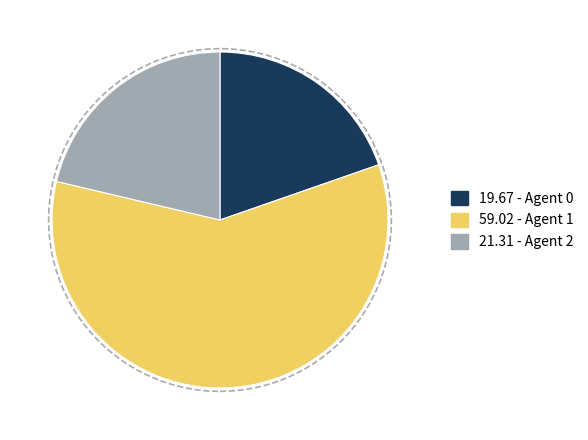

Is there a majority slice in this chart?

Yes